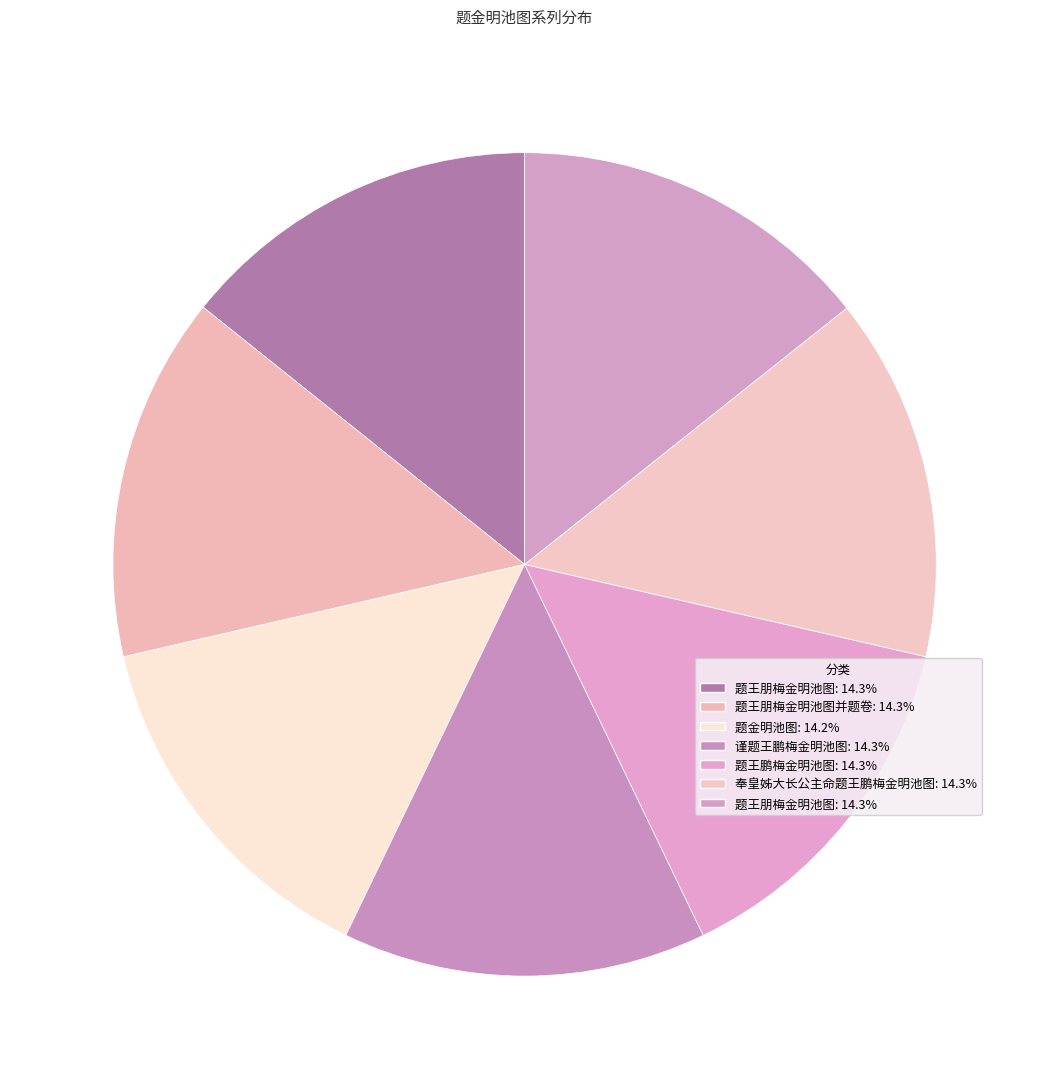

How many segments does this pie chart have?

7